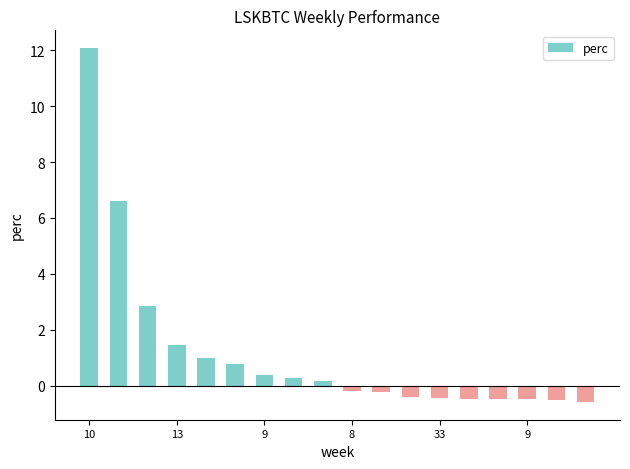

What is the minimum value shown in the chart?

-0.6